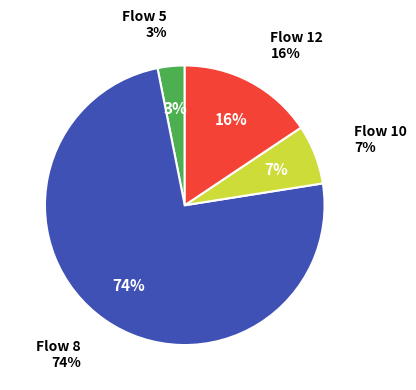

How much of the chart is everything except Flow 8?

25.6%